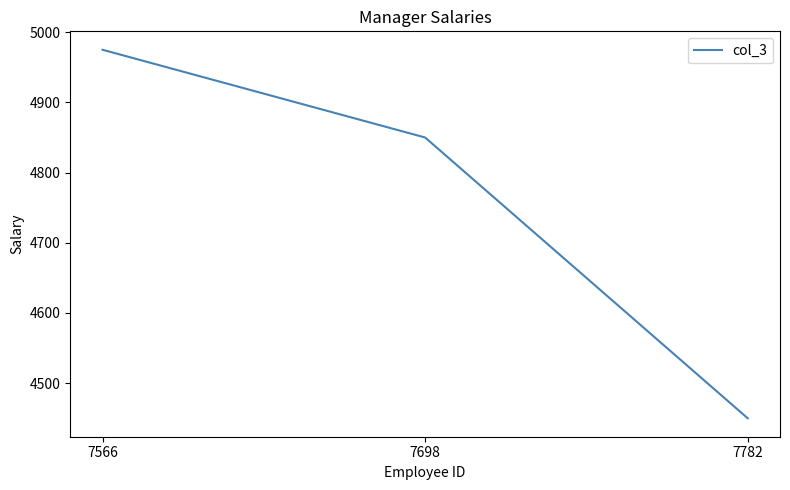

Where does the data first go above 4850?

7566